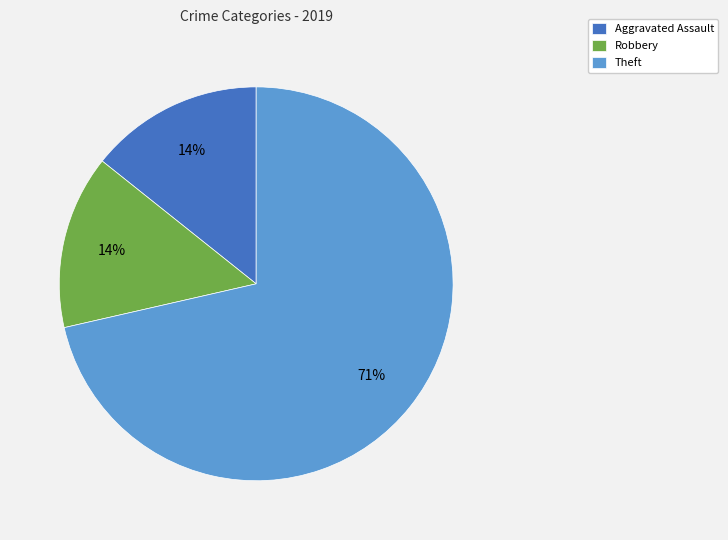

To the nearest percent, what is the average slice percentage?

33%